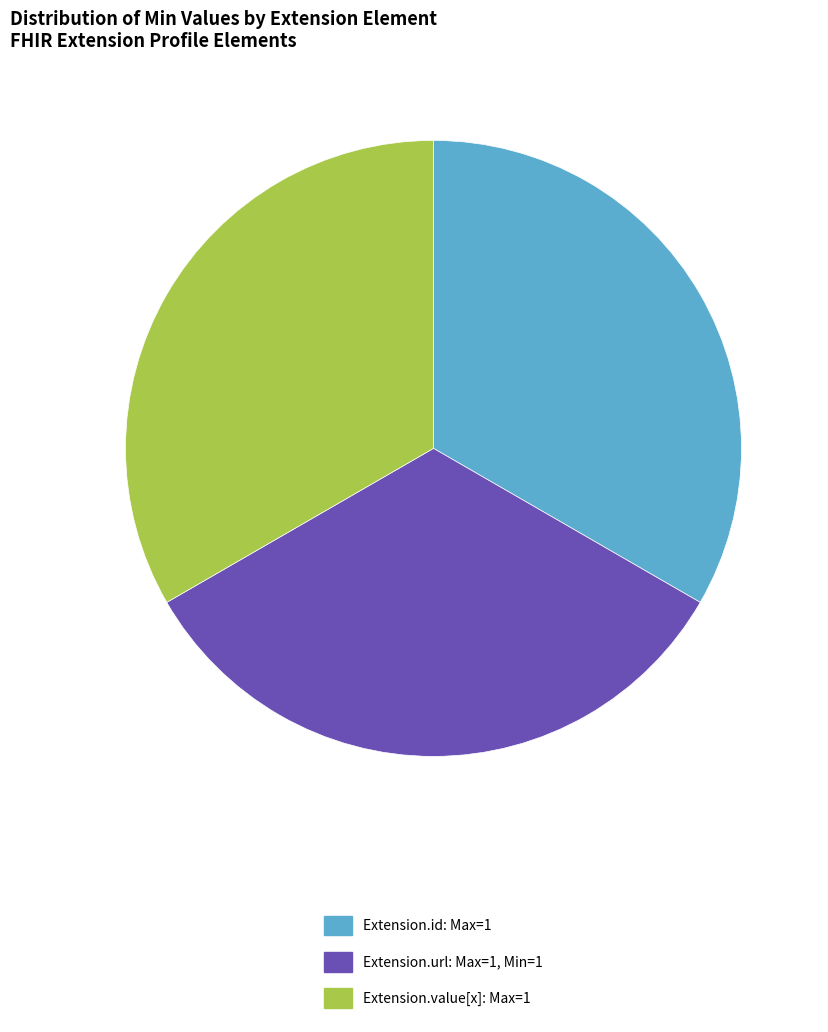

How many slices are in this pie chart?

3